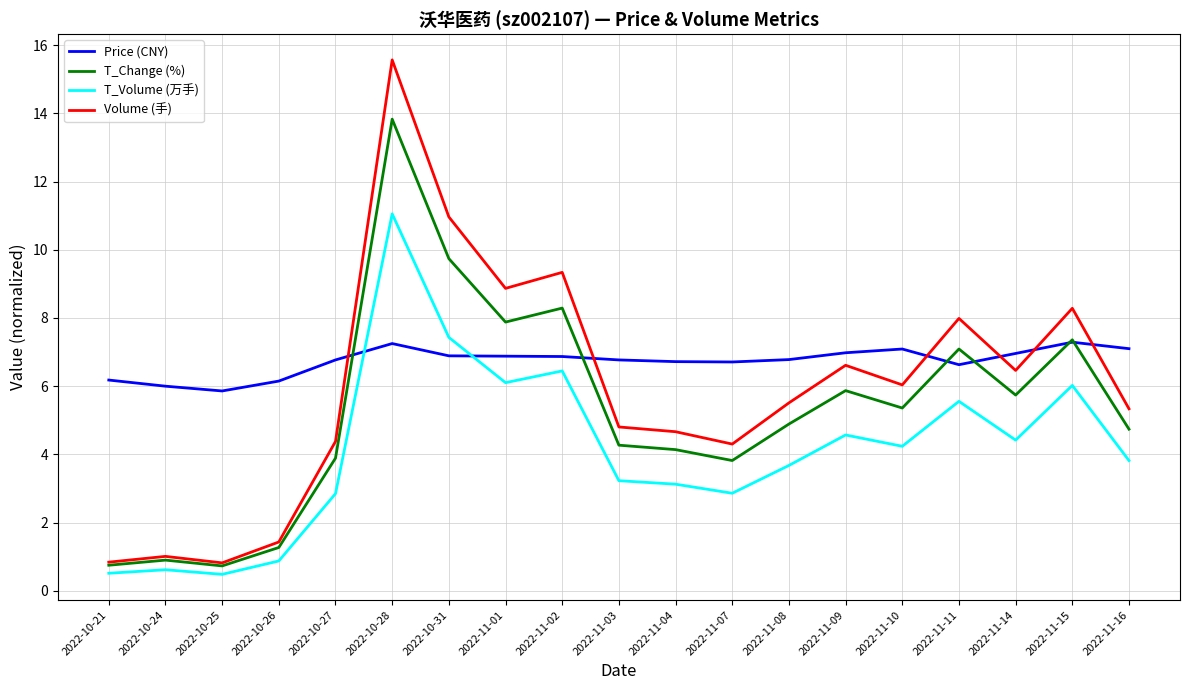

Does the chart have visible grid lines?

Yes